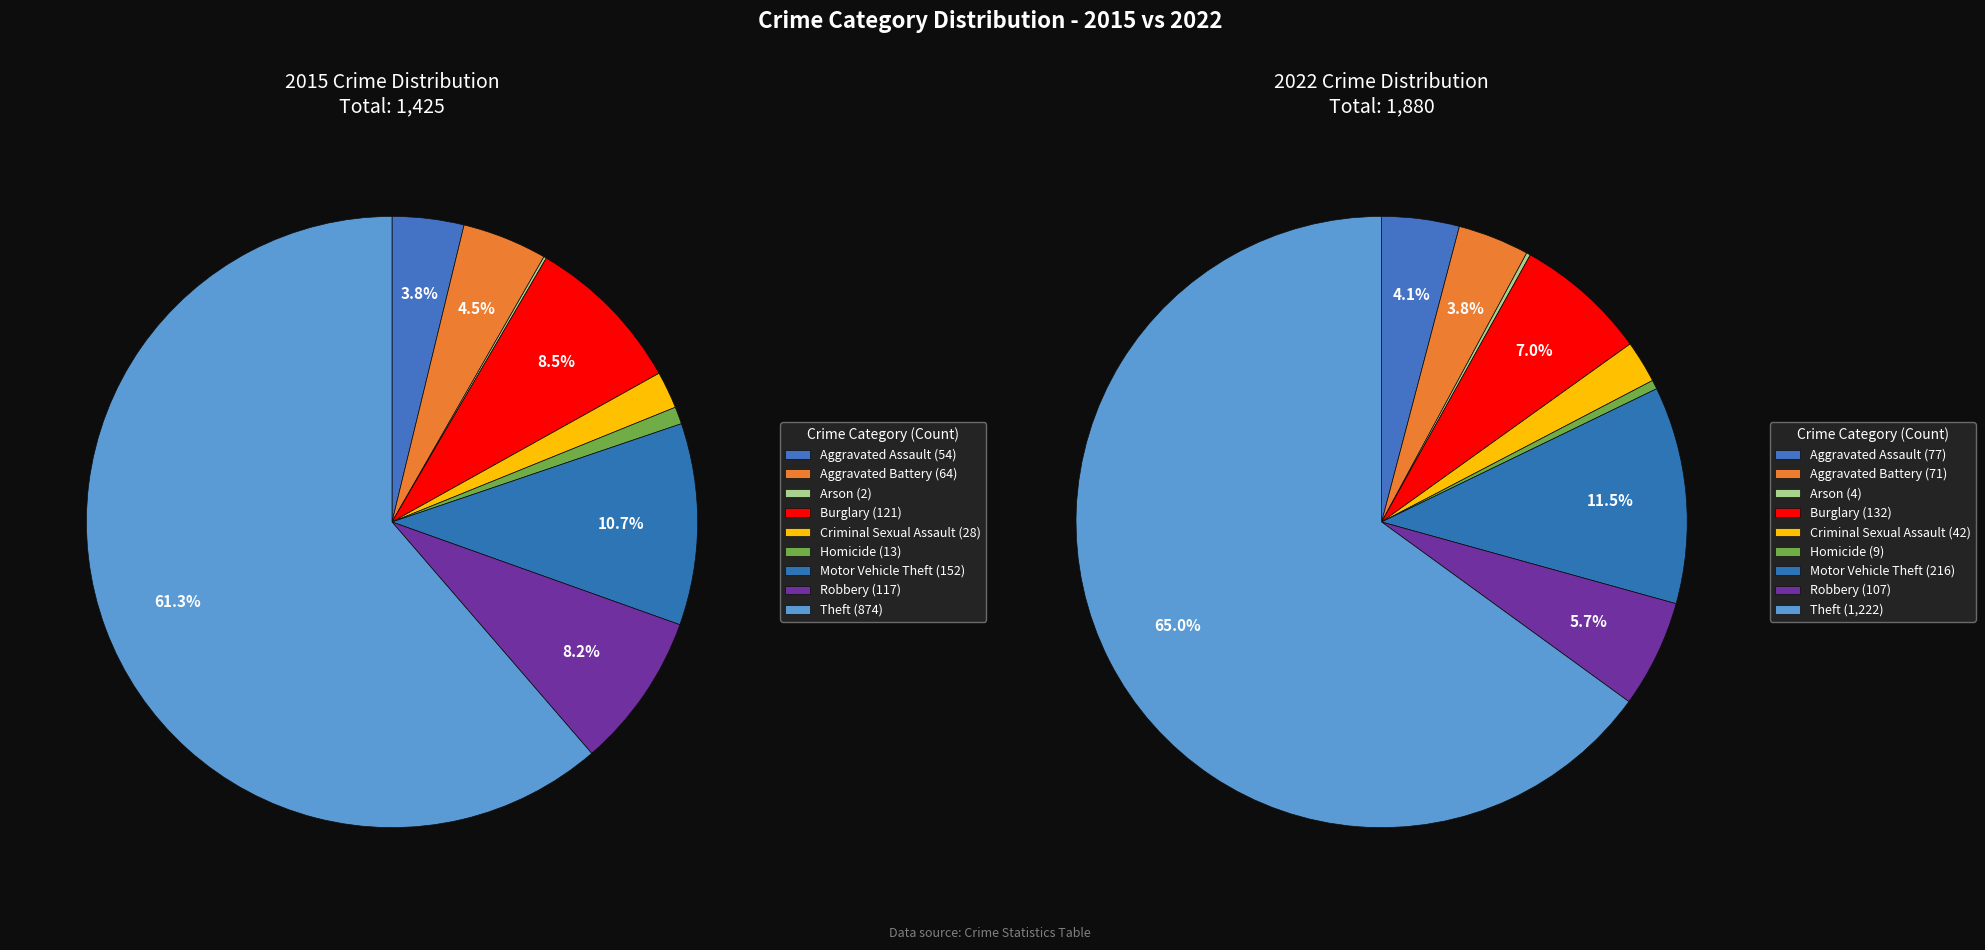

The 4 slice represents 2% of the pie. True or false?

True